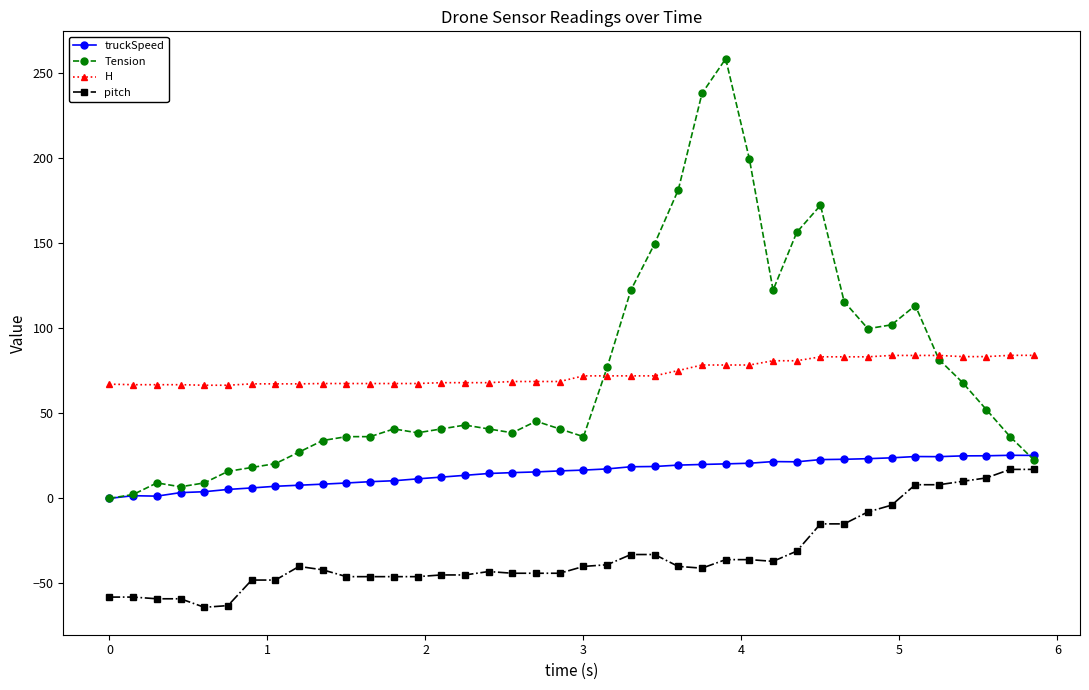

What is the average value of the H series?

73.6